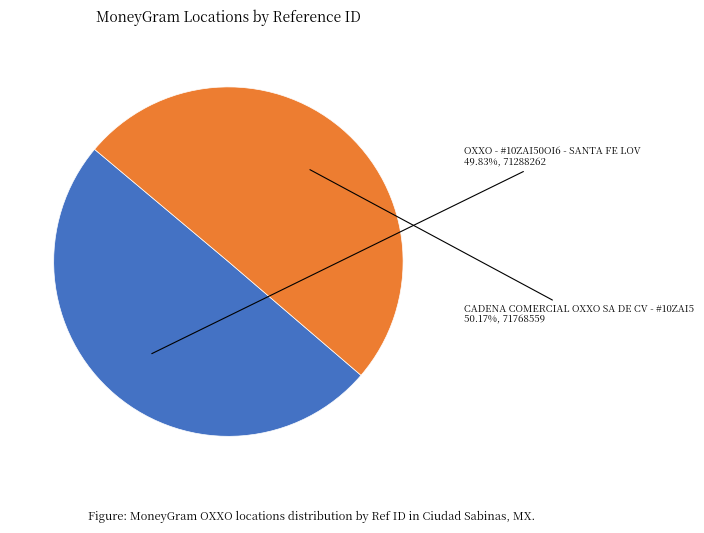

Count the number of slices in the pie.

2